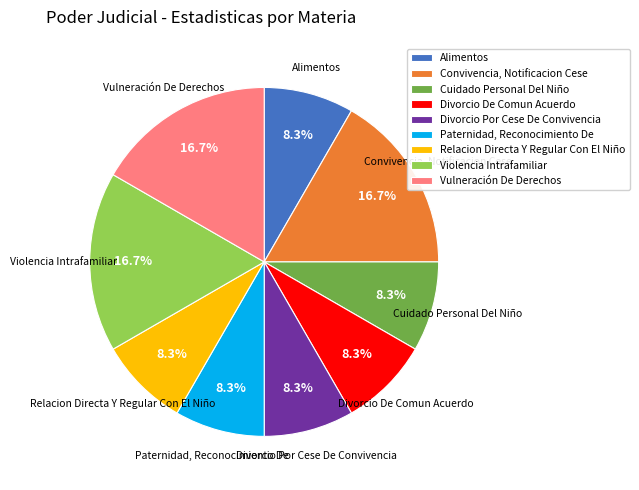

Does Relacion Directa Y Regular Con El Niño account for over 50% of the chart?

No